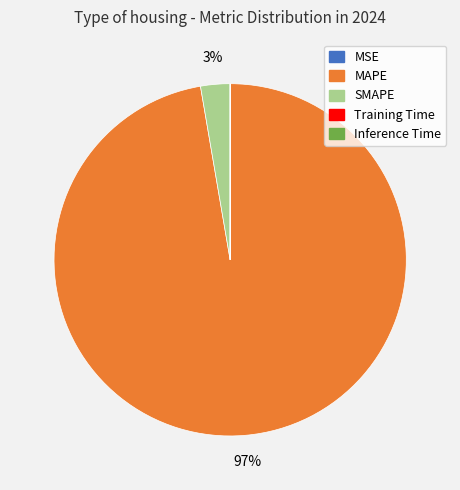

What is the majority slice?

MAPE